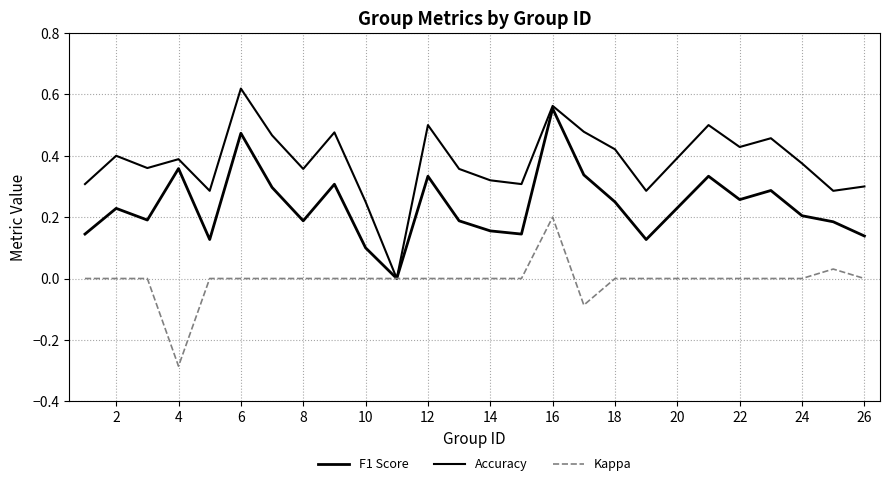

How many interior local peaks does the Accuracy series have?

8